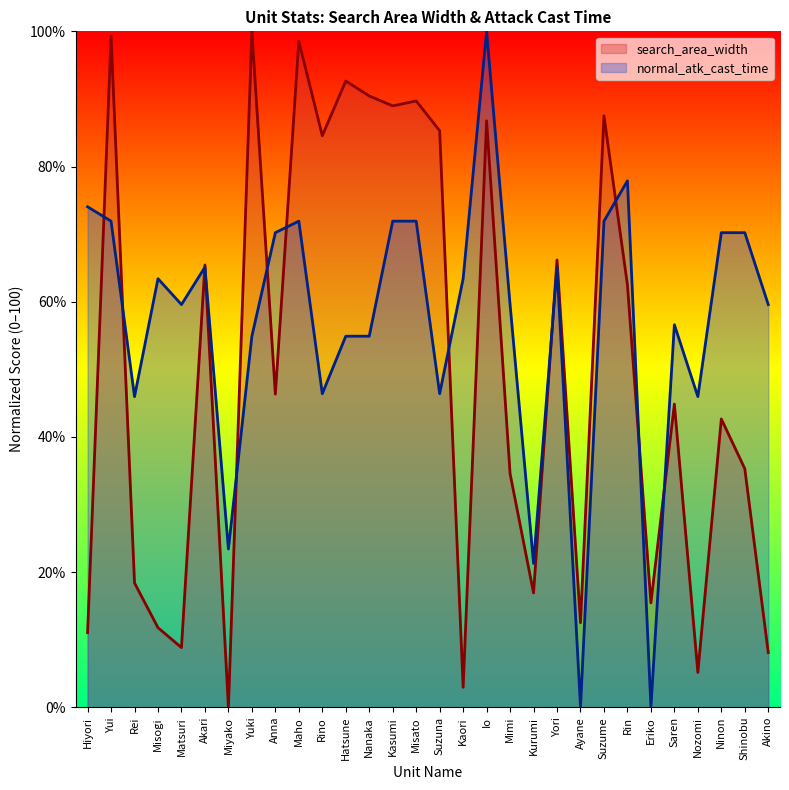

What is the sum of all normal_atk_cast_time values?

1708.5